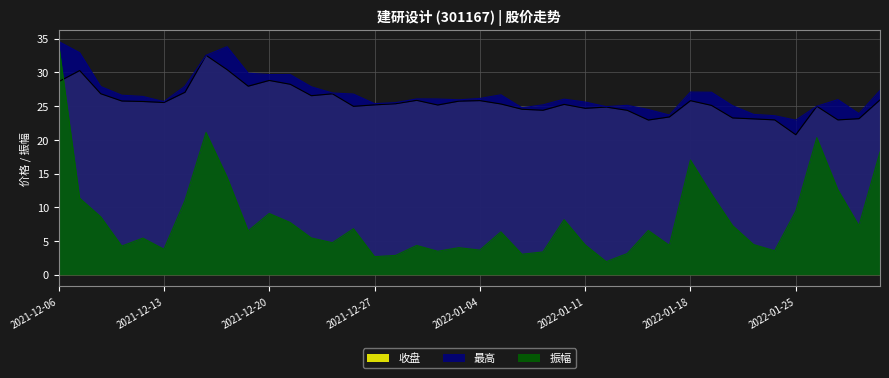

True or false: 振幅 and 最高 cross at least once.

False